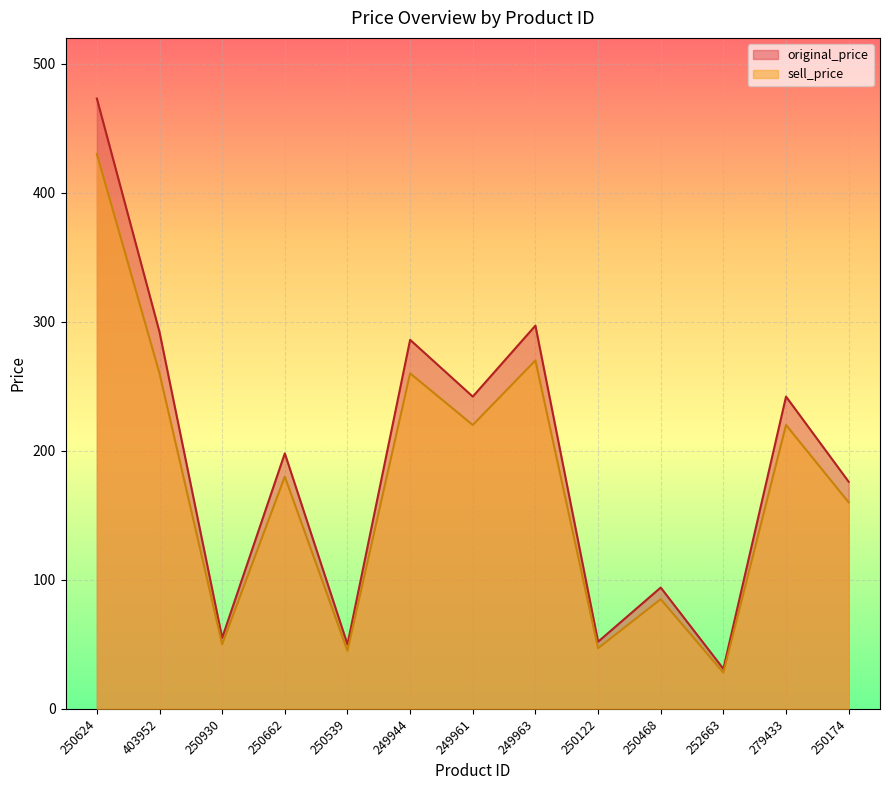

Rank the categories by original_price value from lowest to highest.

252663, 250539, 250122, 250930, 250468, 250174, 250662, 249961, 279433, 249944, 403952, 249963, 250624